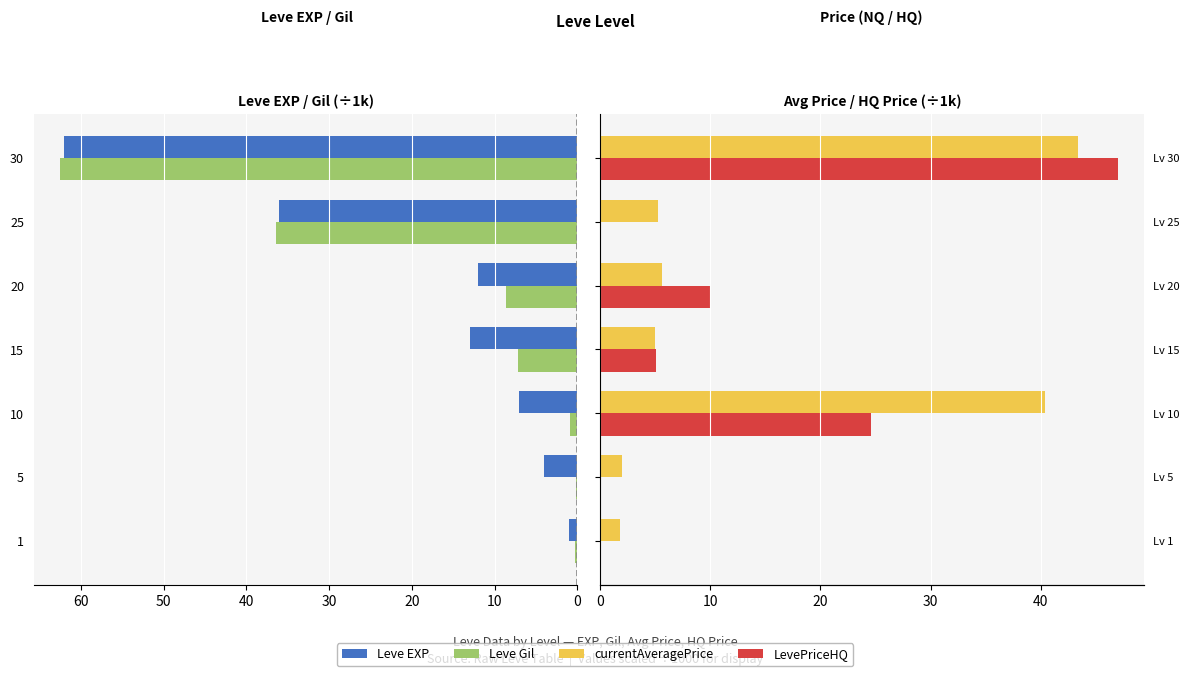

What is the minimum value for Leve Gil?

0.1